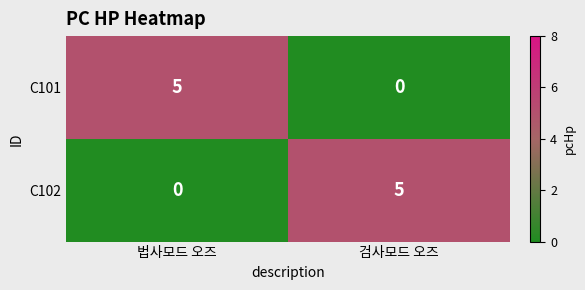

Reading left to right, transcribe all the data shown in this chart.

C101: 5	0
C102: 0	5